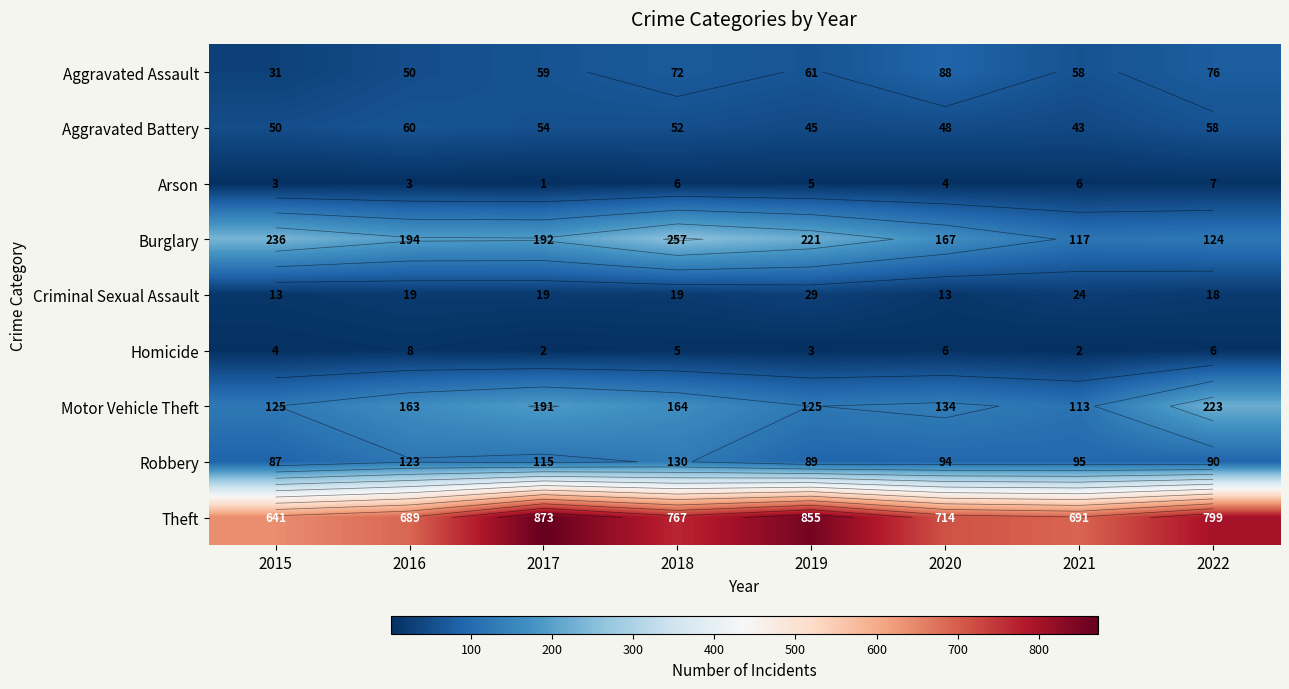

At 2015, list the series in order from smallest to largest.

Arson, Homicide, Criminal Sexual Assault, Aggravated Assault, Aggravated Battery, Robbery, Motor Vehicle Theft, Burglary, Theft